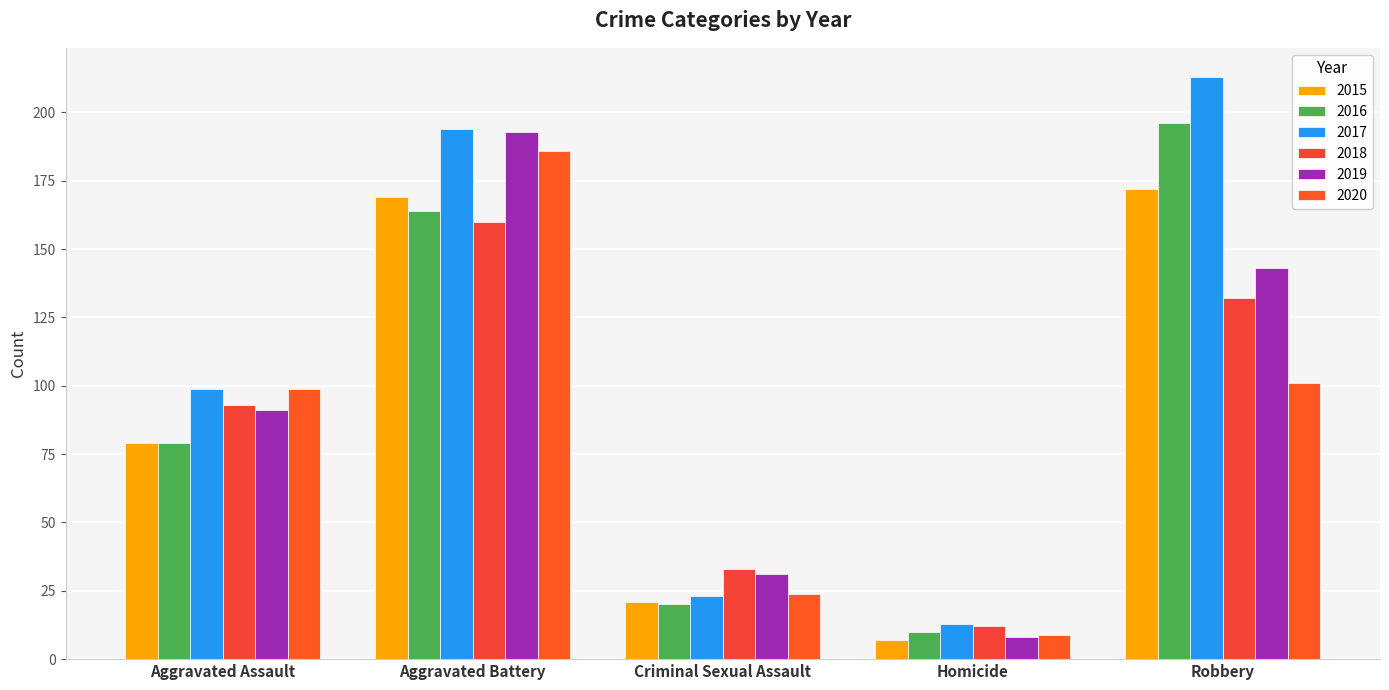

Reading left to right, what are all the values shown in this chart?

2015: 79	169	21	7	172
2016: 79	164	20	10	196
2017: 99	194	23	13	213
2018: 93	160	33	12	132
2019: 91	193	31	8	143
2020: 99	186	24	9	101